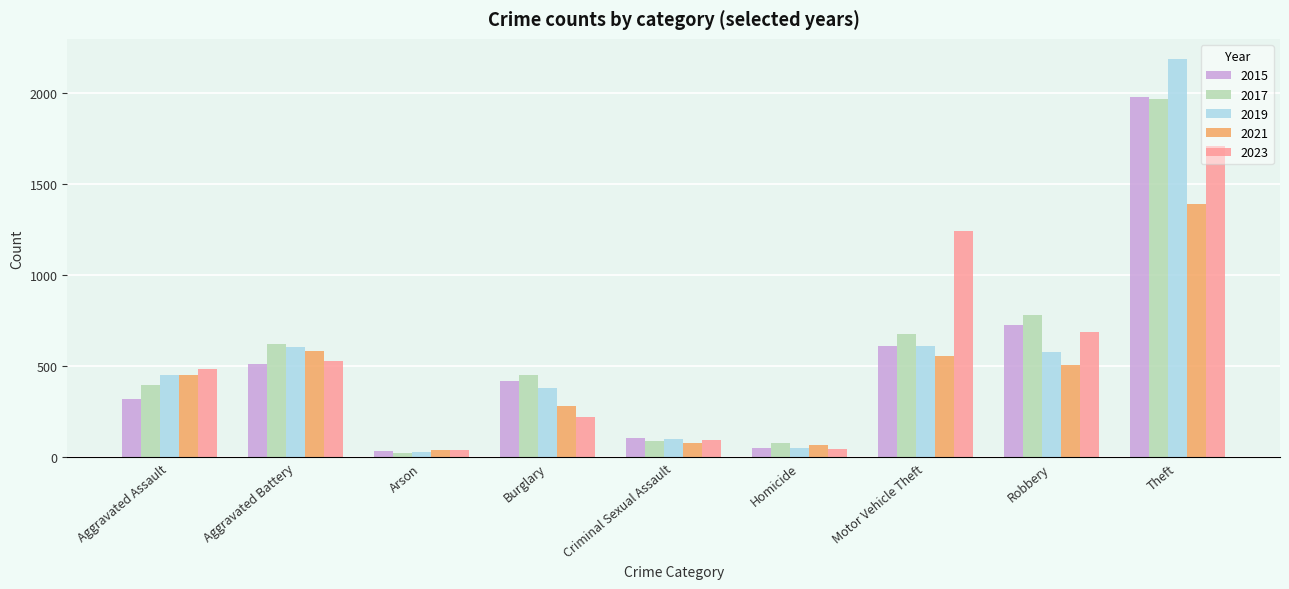

Rank the series at Robbery from highest to lowest value.

2017, 2015, 2023, 2019, 2021